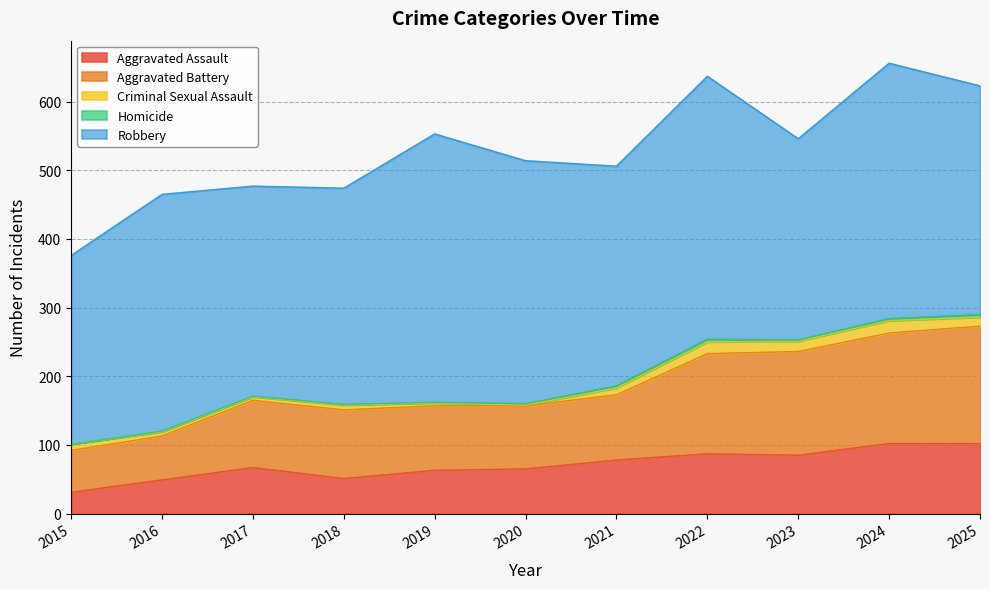

Count the number of data series in this chart.

5